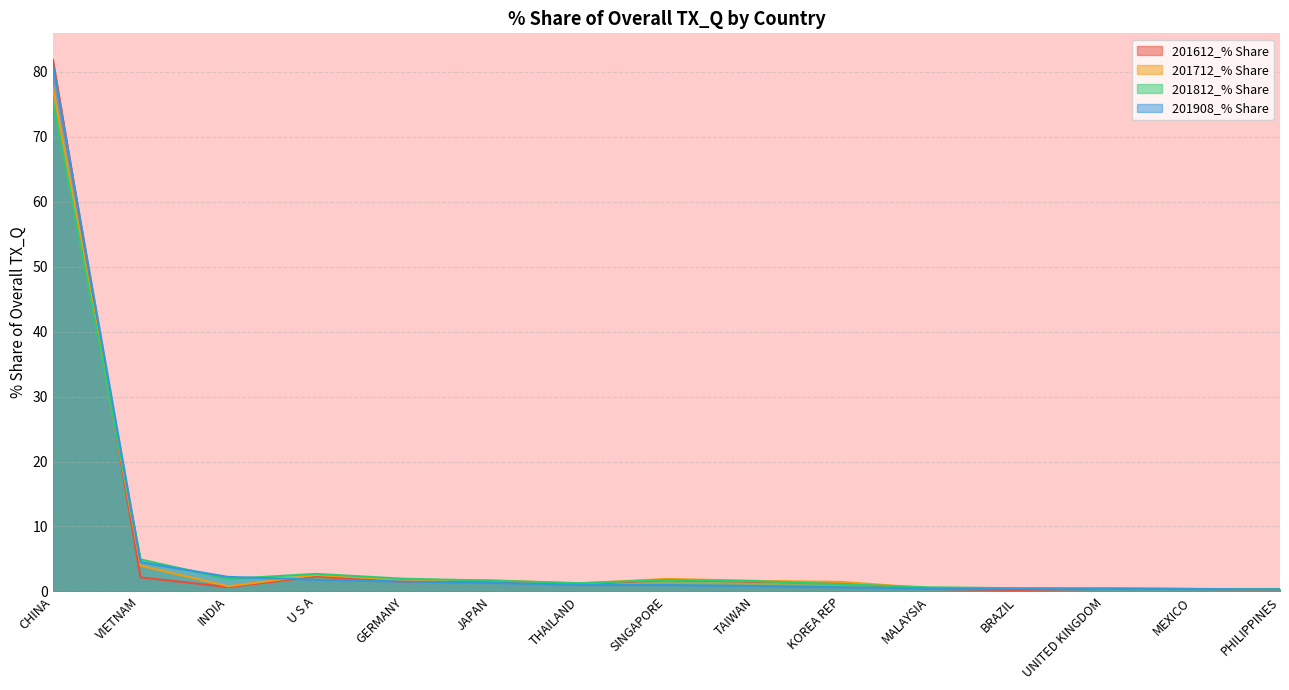

What is the total value across all series at UNITED KINGDOM?

1.8